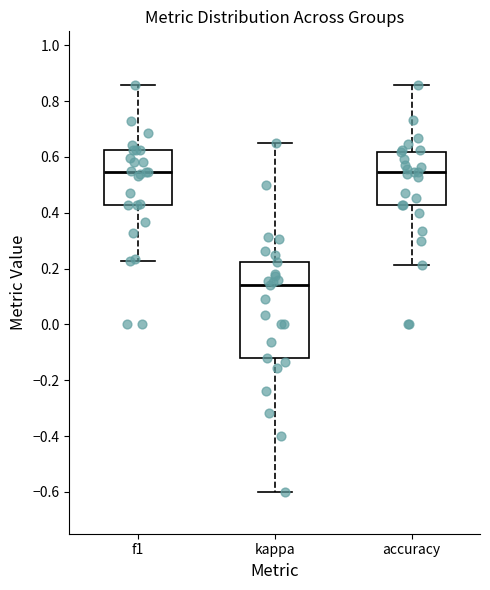

Which box is the tallest, from its lower edge to its upper edge?

kappa